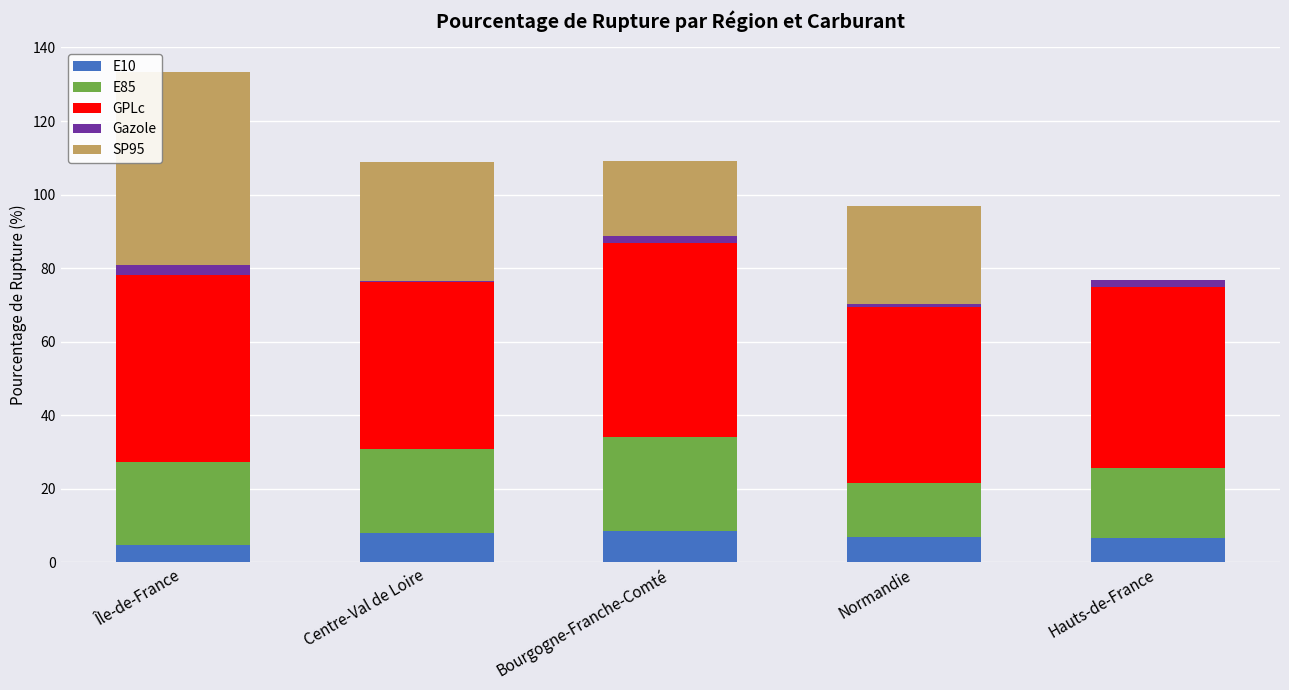

True or false: E10 has a value of 8.7 at Bourgogne-Franche-Comté.

True